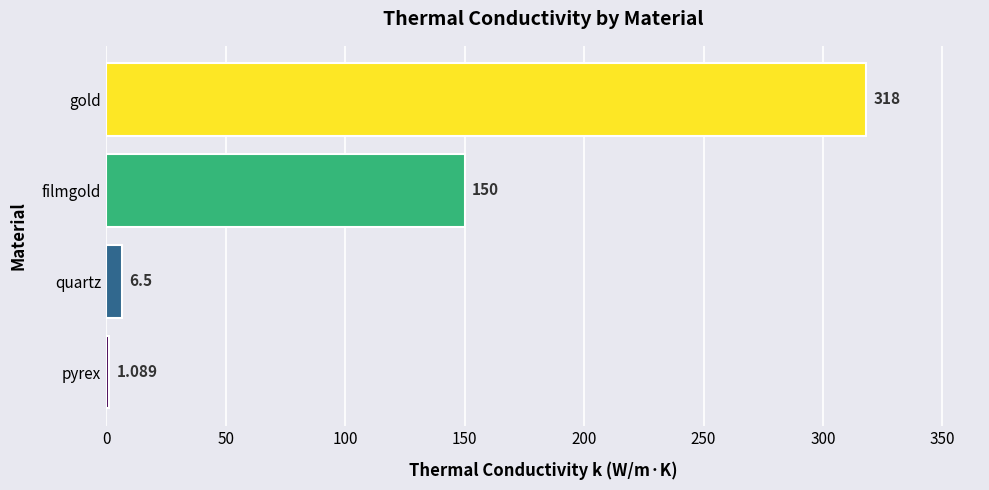

At which category does the chart reach its peak across all series?

gold